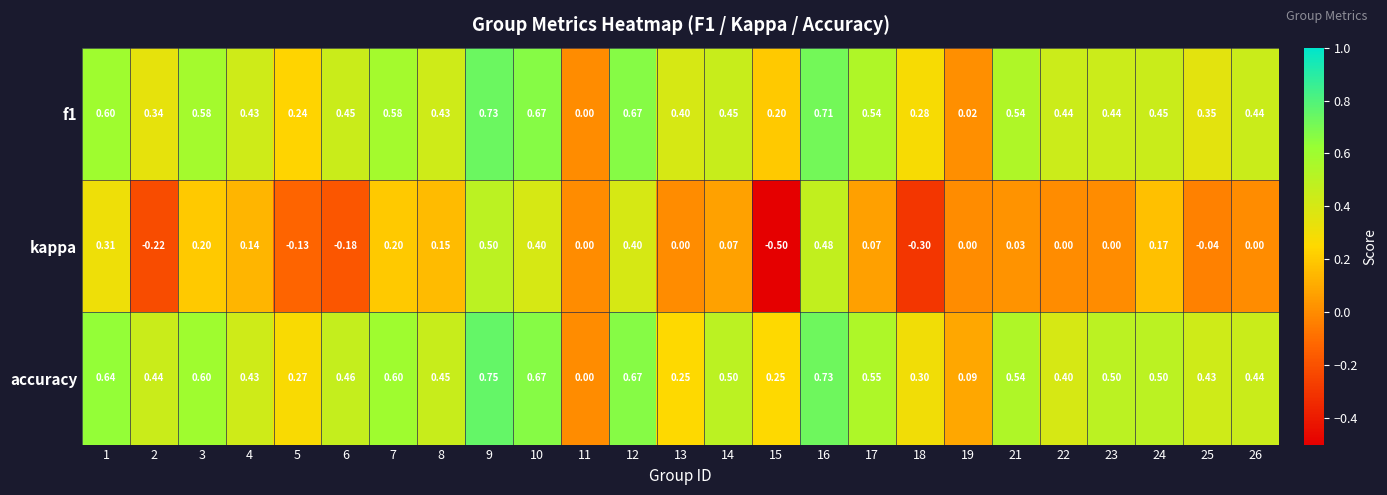

Which series has the widest spread of values?

kappa